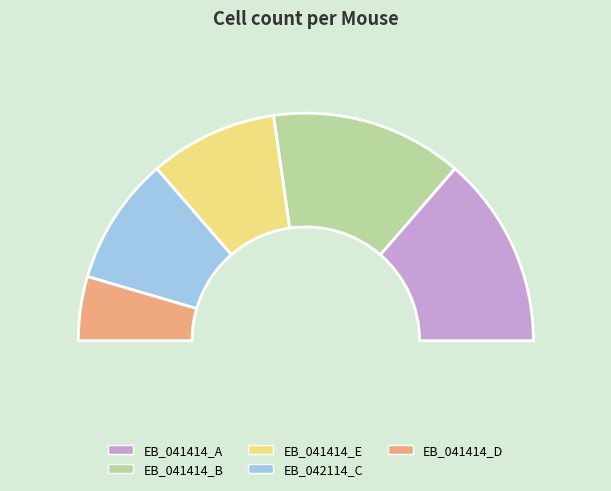

What percentage is the EB_041414_B slice, to the nearest percent?

27%